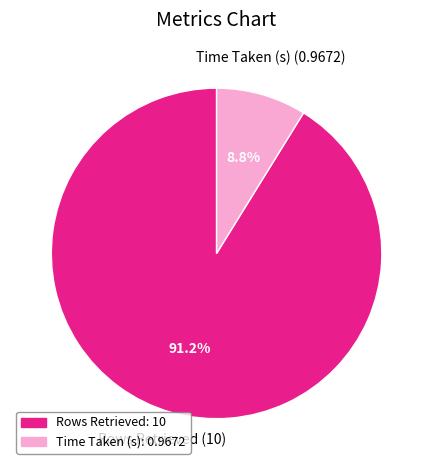

How many segments does this pie chart have?

2